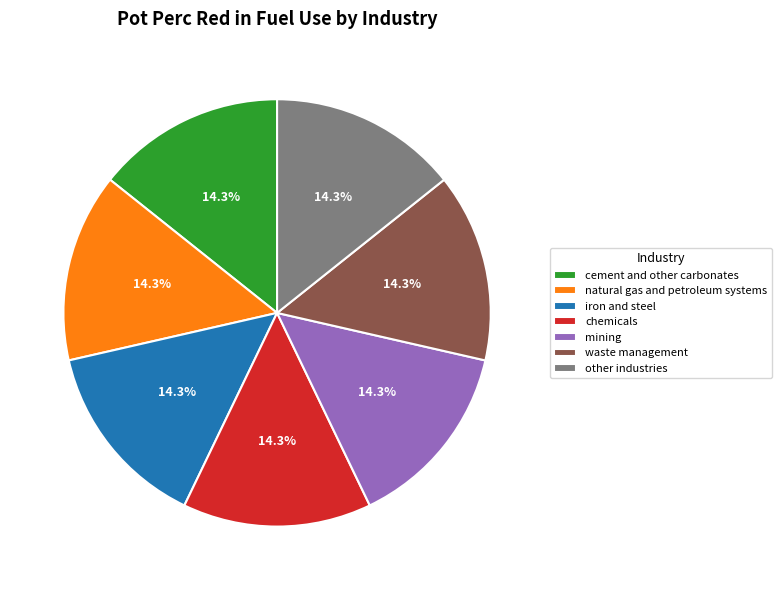

Does iron and steel account for over 50% of the chart?

No